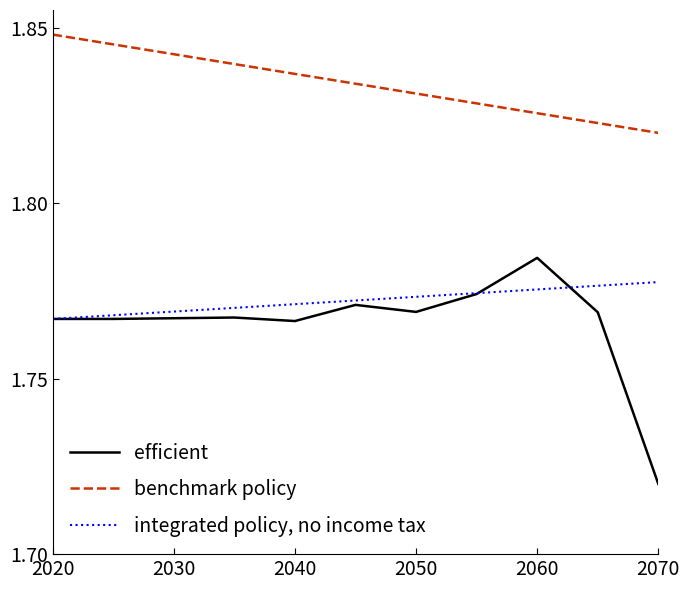

How many lines are shown in the chart?

3